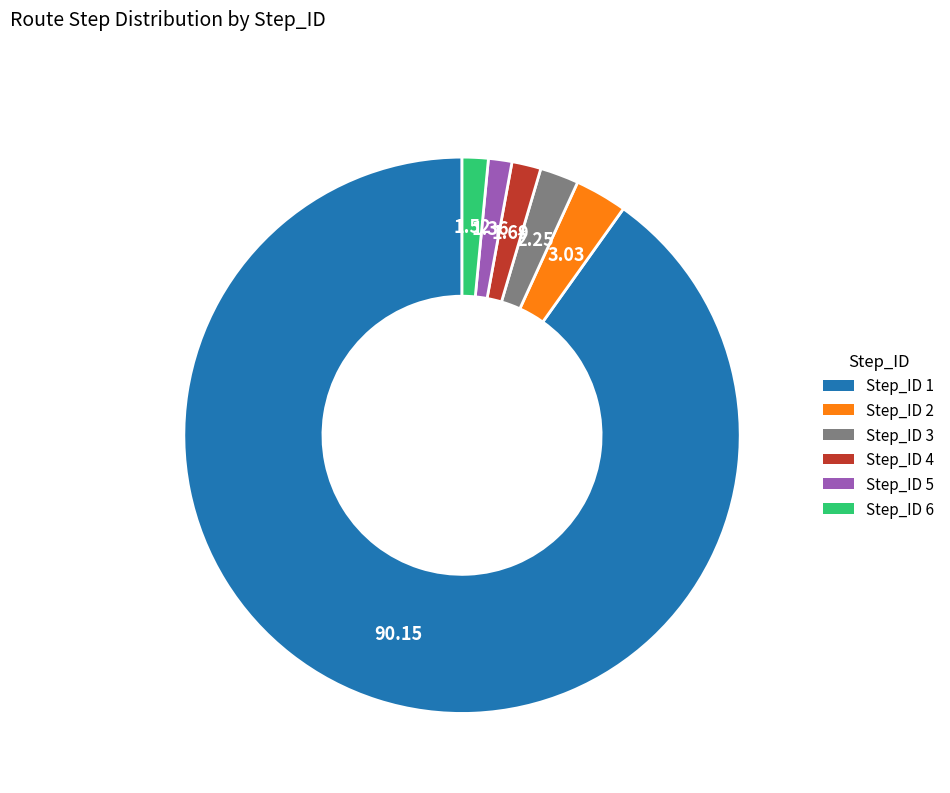

Between Step_ID 5 and Step_ID 1, which is larger?

Step_ID 1